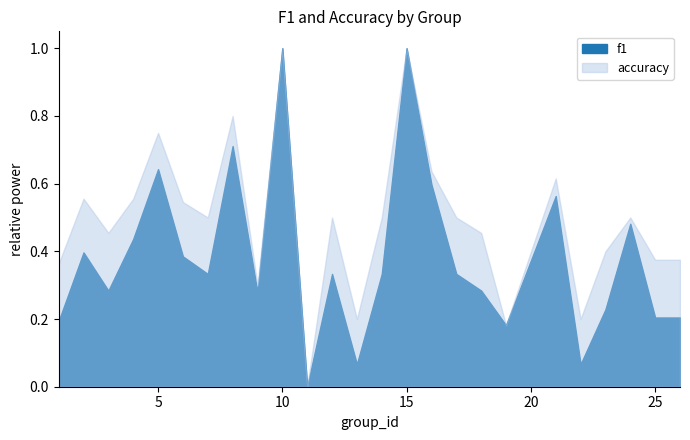

What is the total value across all series at 17?

0.8